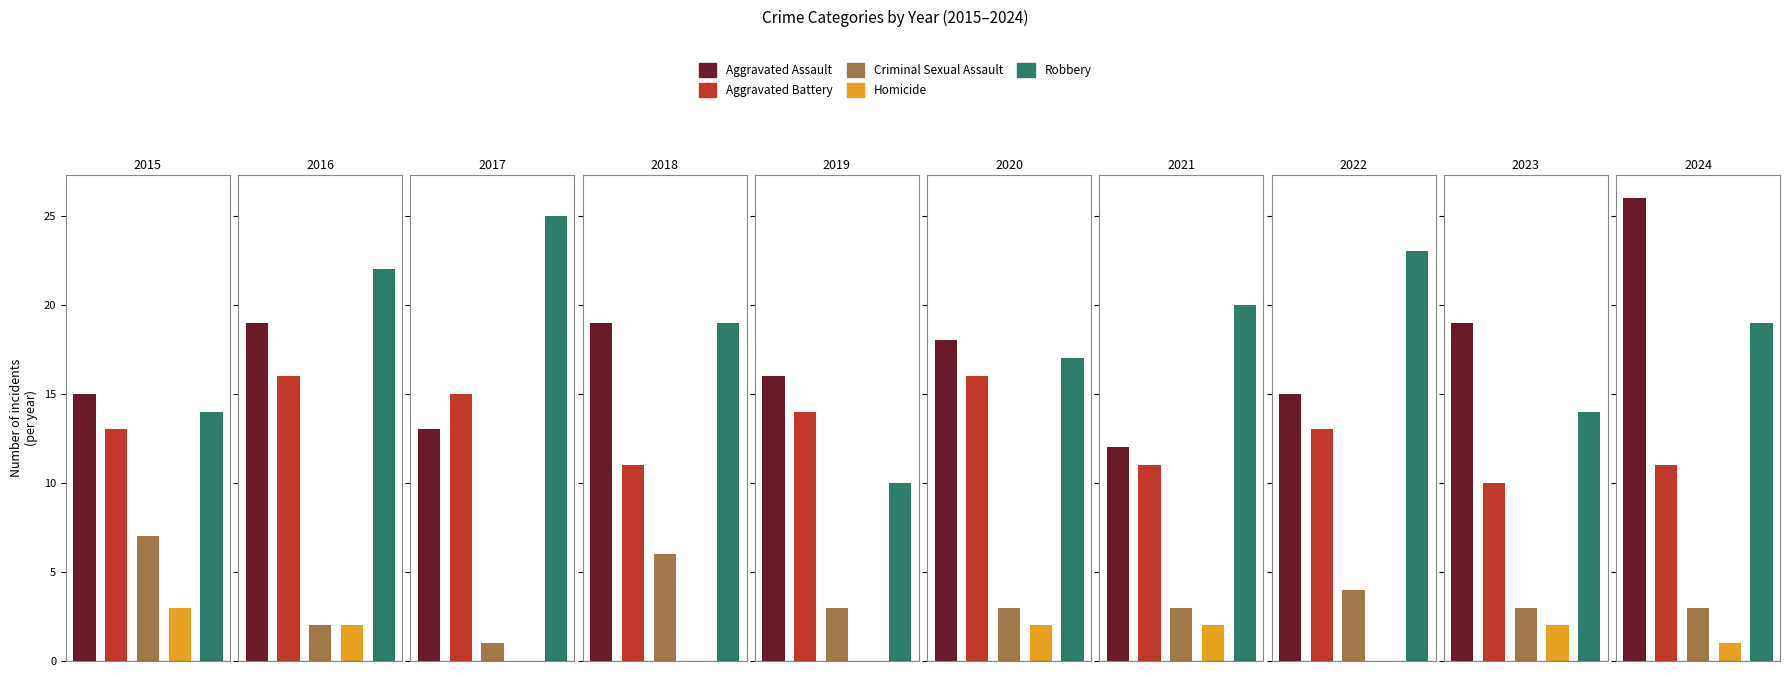

What is the greatest value displayed?

26